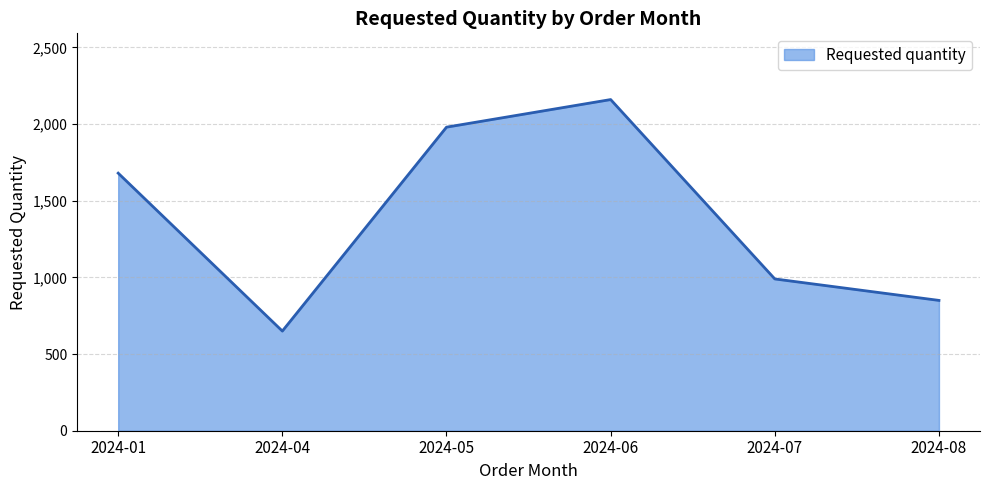

How many values are below 1680?

3